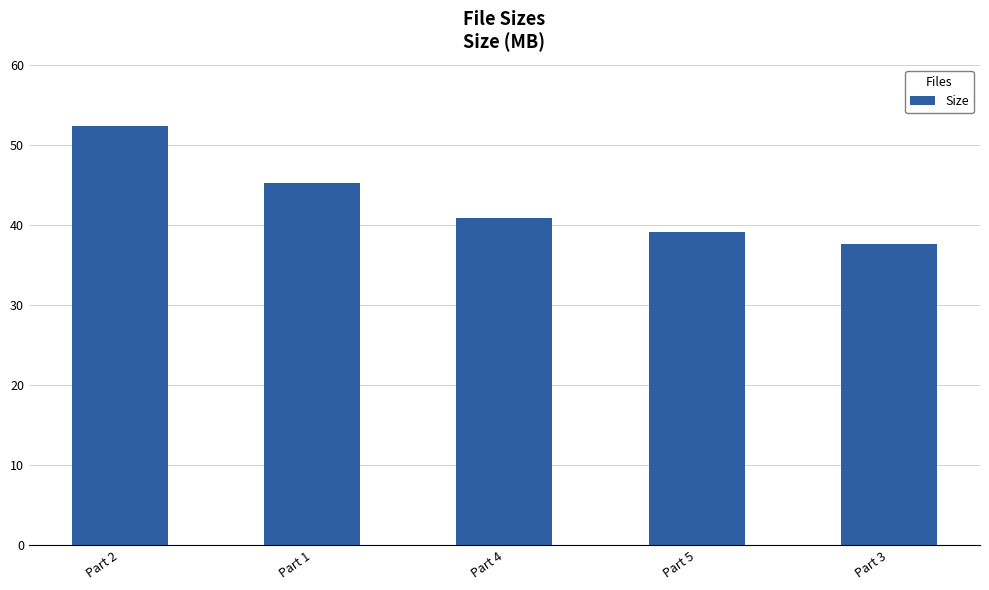

How many values exceed 40?

3